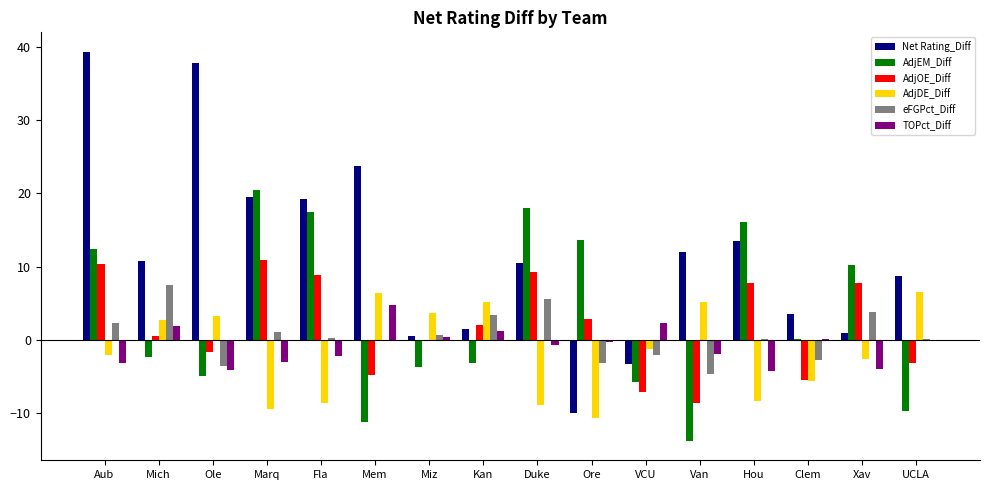

How many groups of bars are there?

16